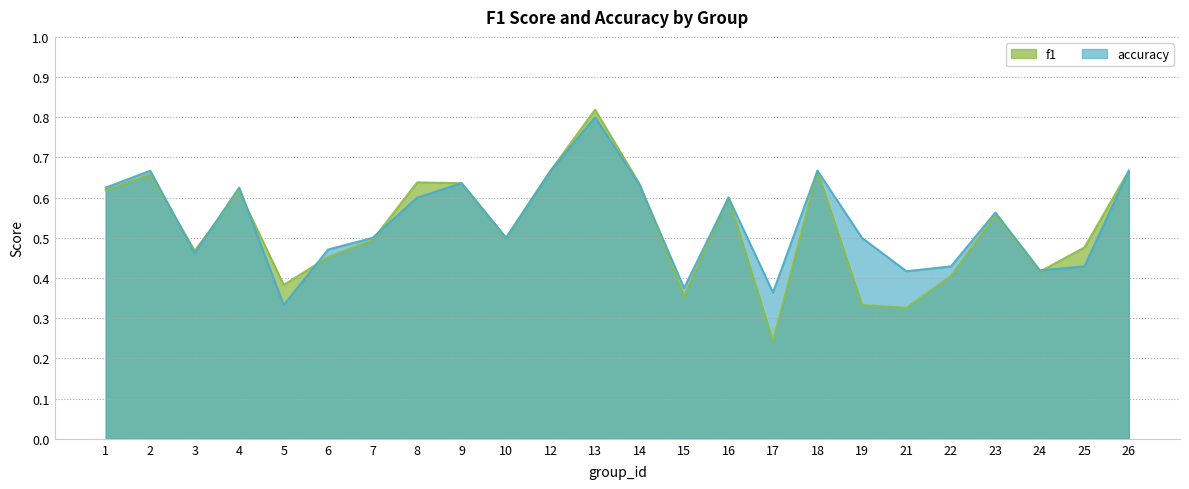

Between 2 and 25, which series saw the biggest shift?

accuracy